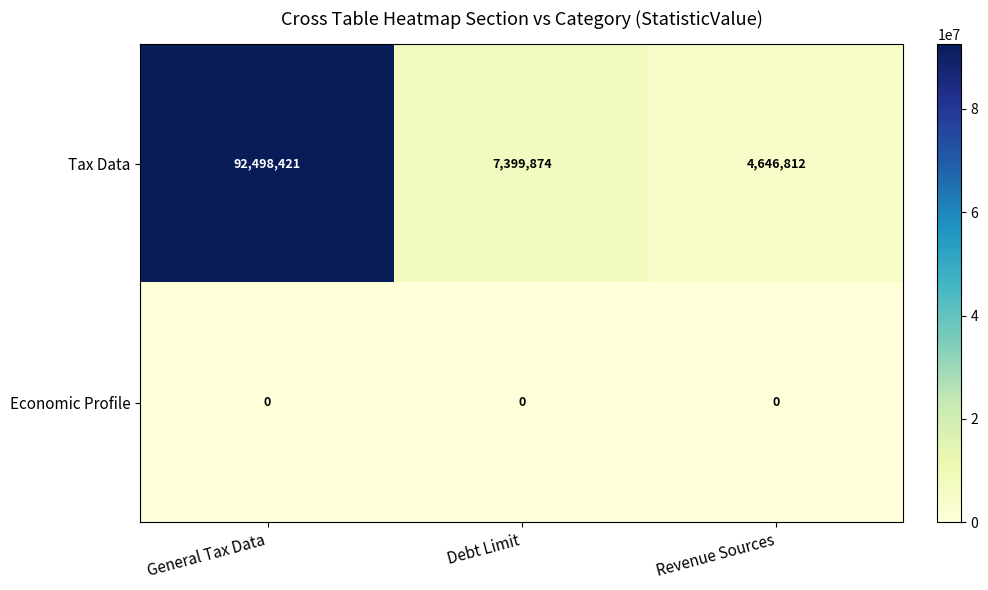

Reading left to right, list all the values displayed in this chart.

Tax Data: 92498421	7399874	4646812
Economic Profile: 0	0	0